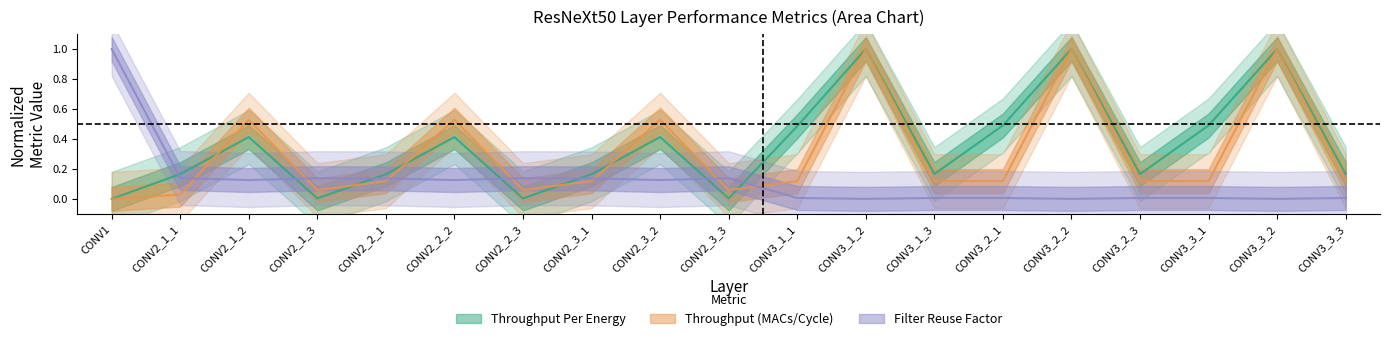

At how many categories does at least one series exceed 0?

19